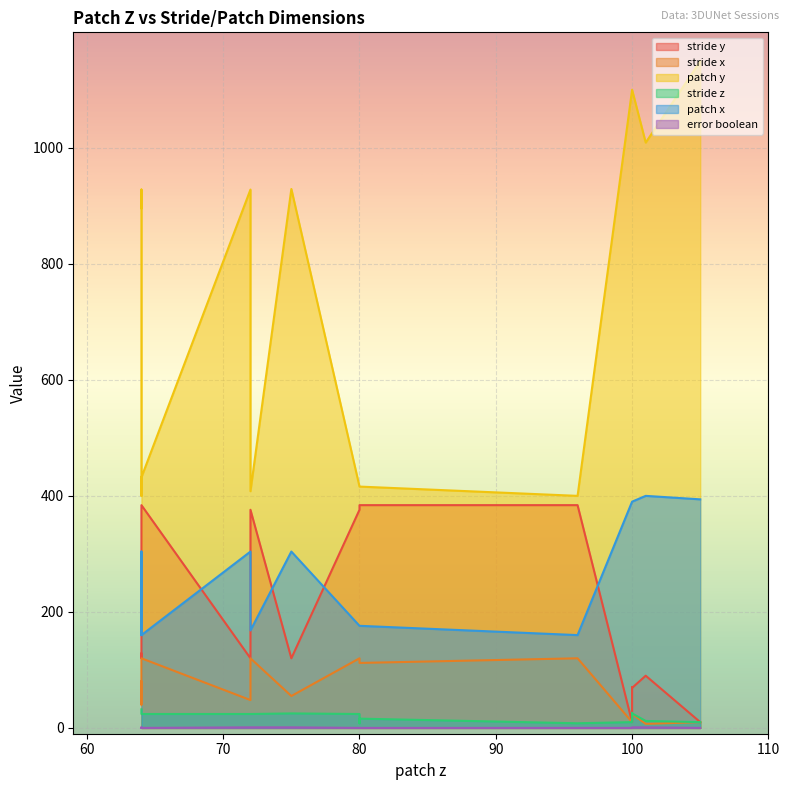

True or false: patch x and stride y intersect in this chart.

True